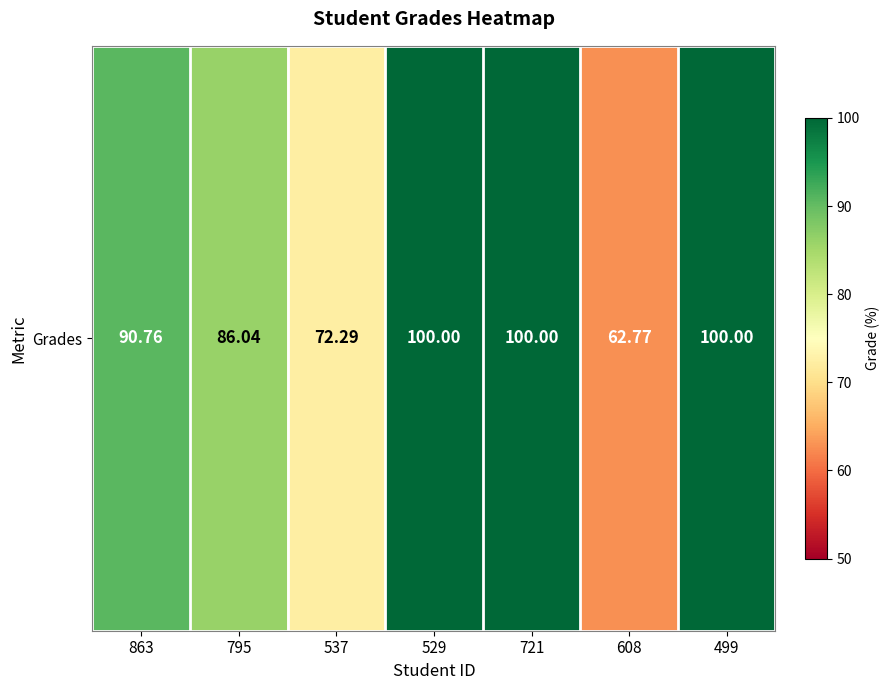

Rank the categories by value from lowest to highest.

608, 537, 795, 863, 529, 721, 499